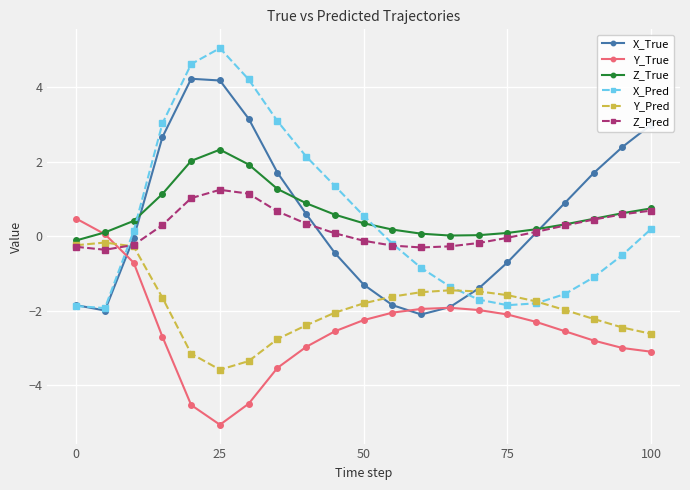

How many values in X_Pred are below zero?

11